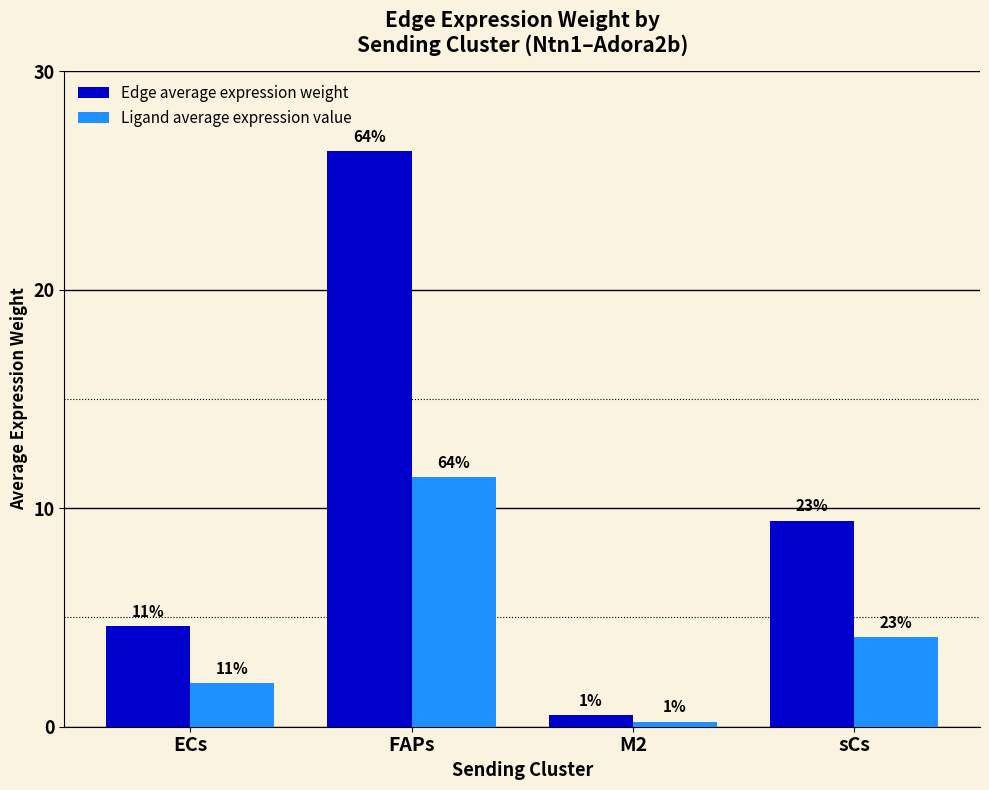

Are the bars grouped side by side (vs. stacked)?

Yes